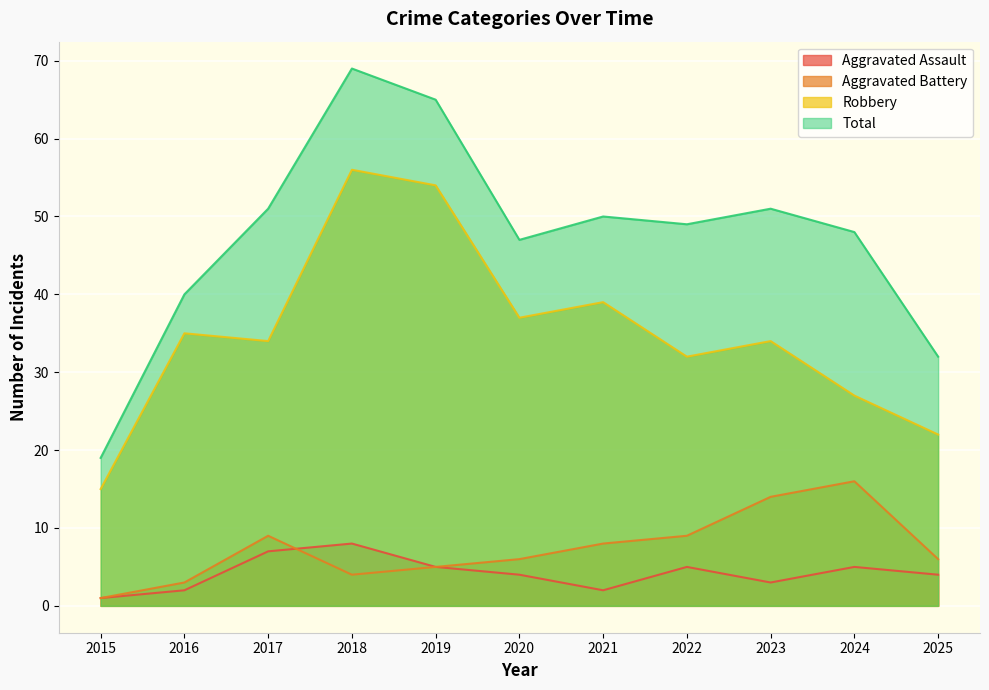

Reading right to left, transcribe all the data shown in this chart.

Aggravated Assault: 4	5	3	5	2	4	5	8	7	2	1
Aggravated Battery: 6	16	14	9	8	6	5	4	9	3	1
Robbery: 22	27	34	32	39	37	54	56	34	35	15
Total: 32	48	51	49	50	47	65	69	51	40	19